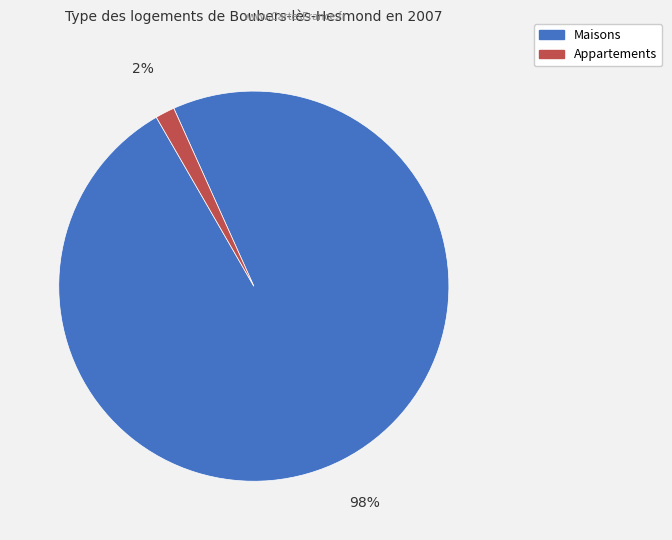

Does any single category account for the majority?

Yes